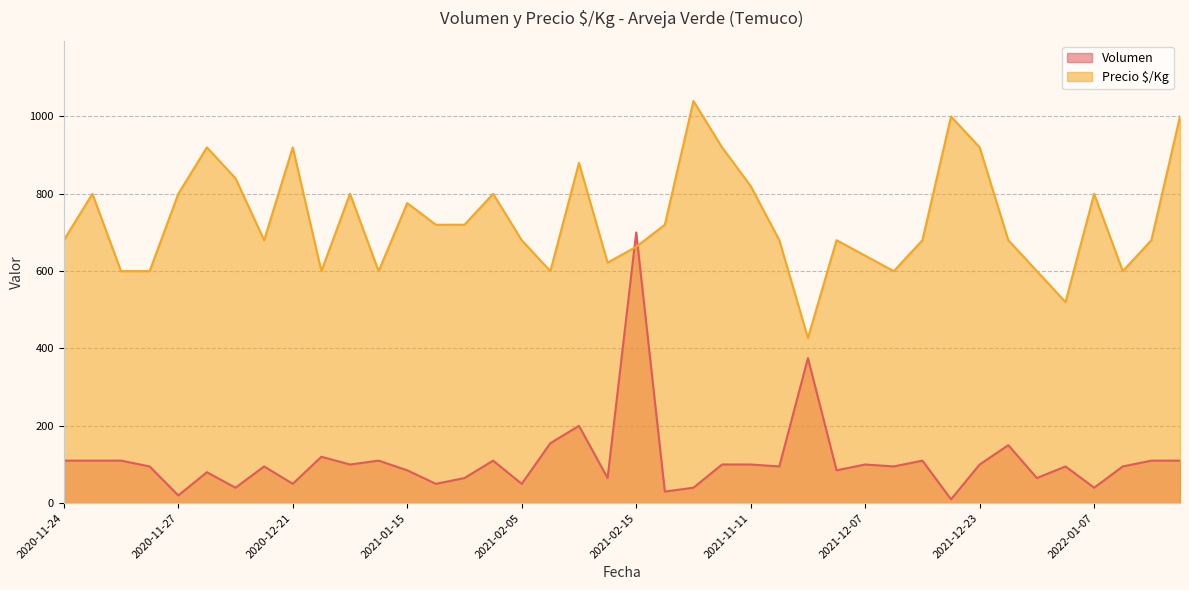

Where is the first local minimum for Volumen?

2020-11-27